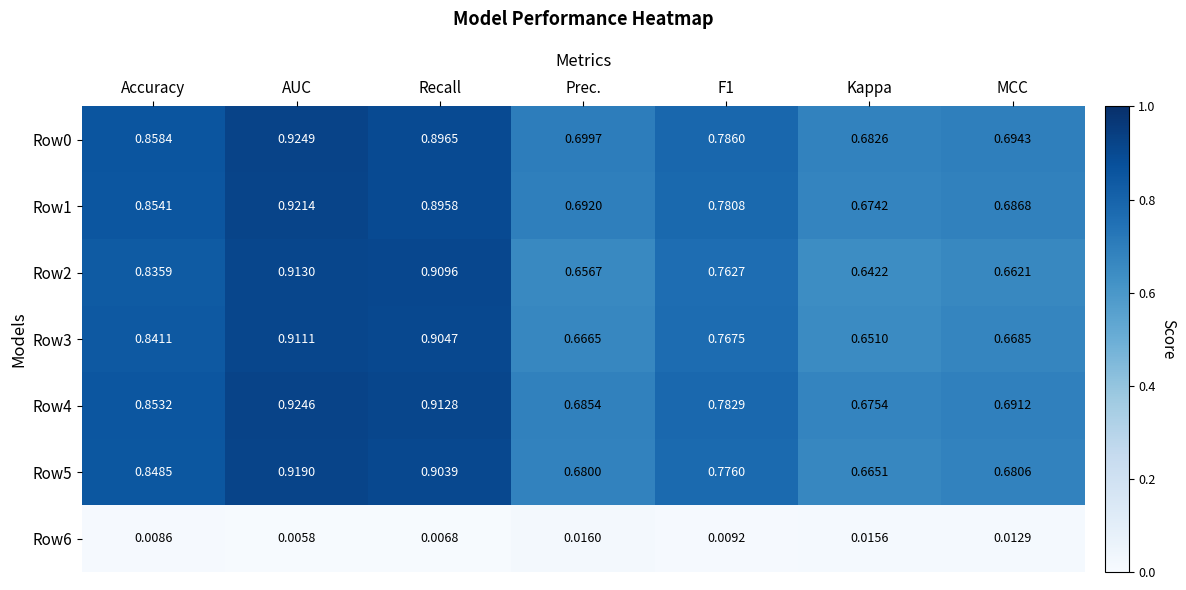

At which label does Row2 reach its minimum?

Kappa